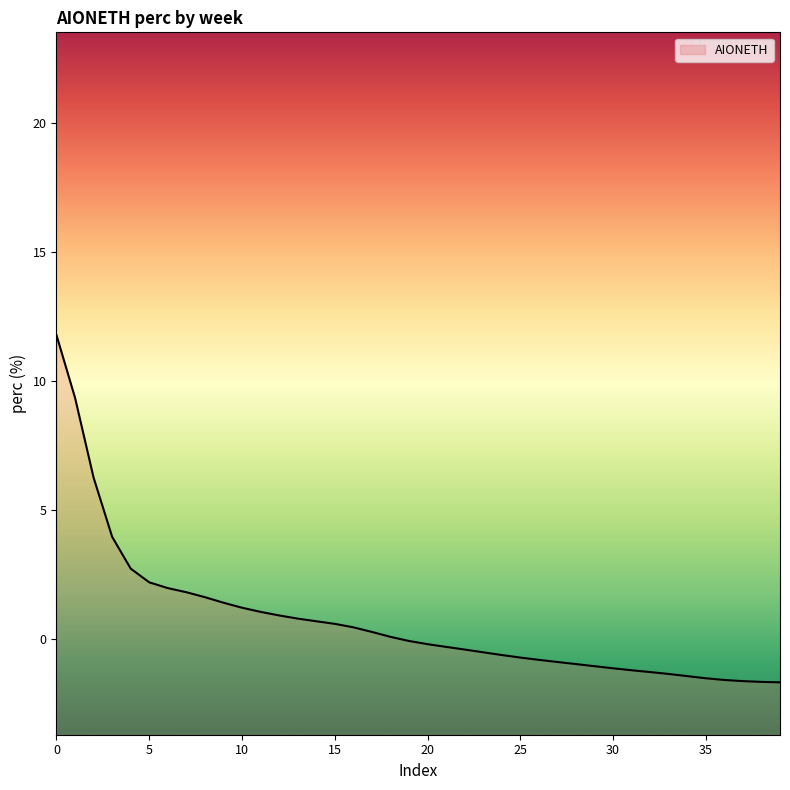

Is it true that the value at 35 is -1.5?

True